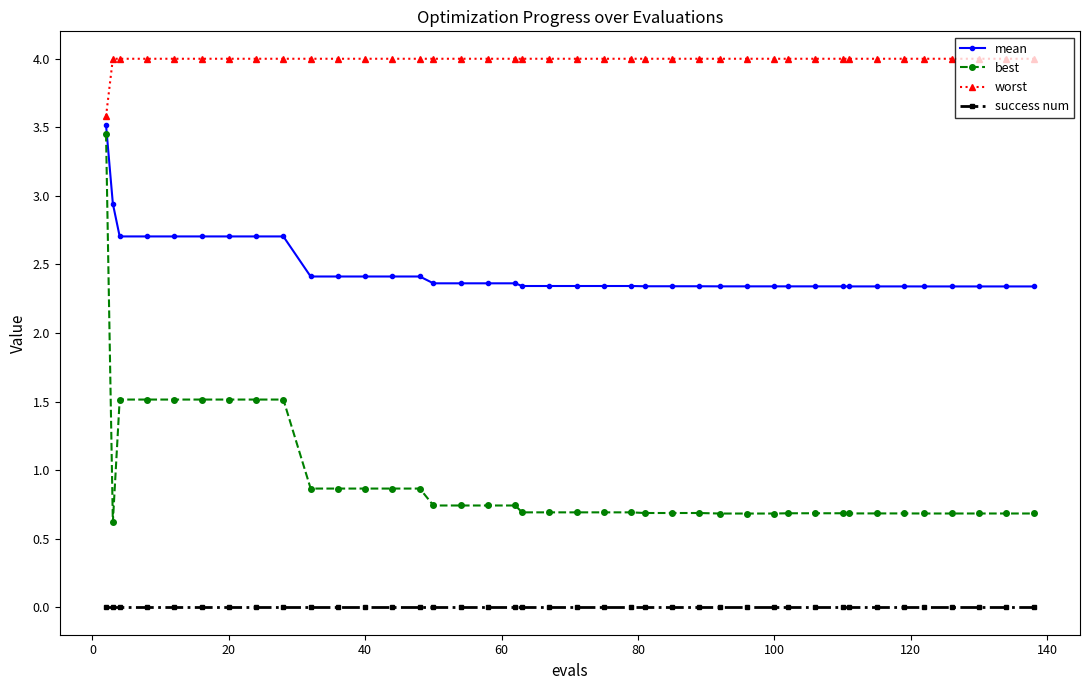

List the series in order of their overall mean, highest first.

worst, mean, best, success num